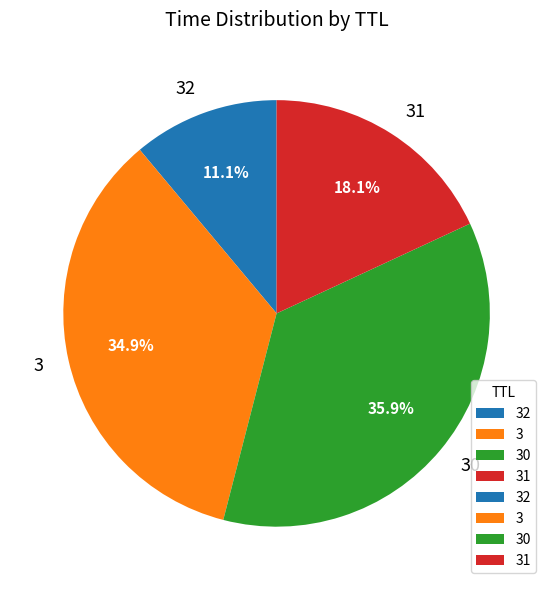

How many slices are in this pie chart?

4